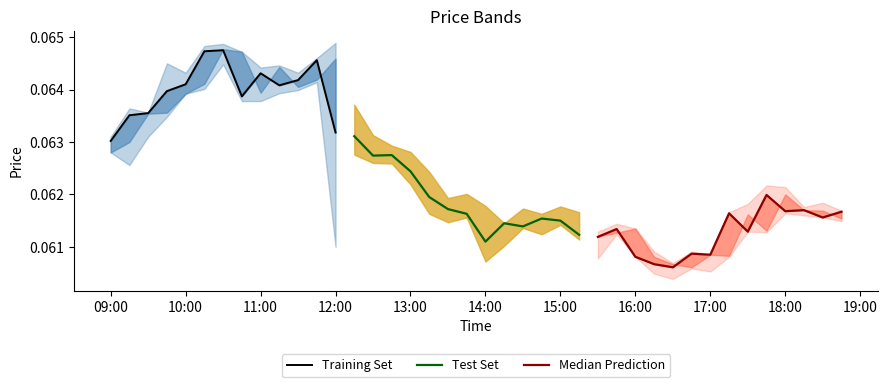

Rank the categories by high value from lowest to highest.

2025-10-18 16:30:00, 2025-10-18 17:00:00, 2025-10-18 16:15:00, 2025-10-18 16:45:00, 2025-10-18 15:30:00, 2025-10-18 16:00:00, 2025-10-18 15:45:00, 2025-10-18 14:15:00, 2025-10-18 14:45:00, 2025-10-18 15:15:00, 2025-10-18 17:15:00, 2025-10-18 18:45:00, 2025-10-18 14:30:00, 2025-10-18 18:15:00, 2025-10-18 15:00:00, 2025-10-18 14:00:00, 2025-10-18 17:30:00, 2025-10-18 18:30:00, 2025-10-18 13:30:00, 2025-10-18 13:45:00, 2025-10-18 18:00:00, 2025-10-18 17:45:00, 2025-10-18 13:15:00, 2025-10-18 13:00:00, 2025-10-18 12:45:00, 2025-10-18 09:00:00, 2025-10-18 12:30:00, 2025-10-18 09:30:00, 2025-10-18 09:15:00, 2025-10-18 12:15:00, 2025-10-18 10:00:00, 2025-10-18 11:30:00, 2025-10-18 11:00:00, 2025-10-18 11:15:00, 2025-10-18 09:45:00, 2025-10-18 11:45:00, 2025-10-18 10:45:00, 2025-10-18 10:15:00, 2025-10-18 10:30:00, 2025-10-18 12:00:00